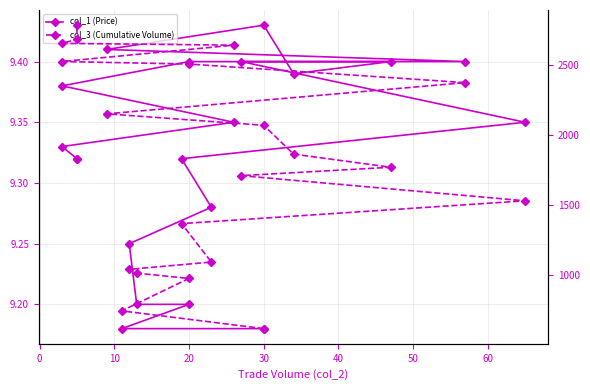

What is the sum of all col_1 (Price) values?

186.5